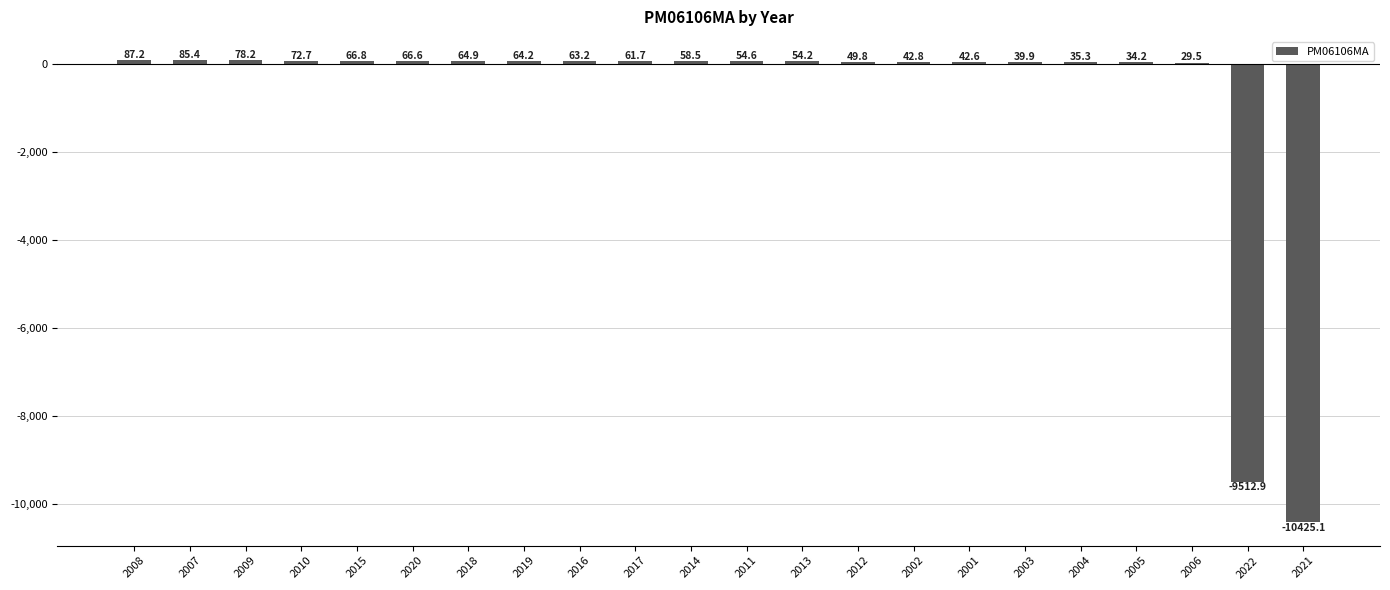

Which label corresponds to the largest value in the chart?

2008